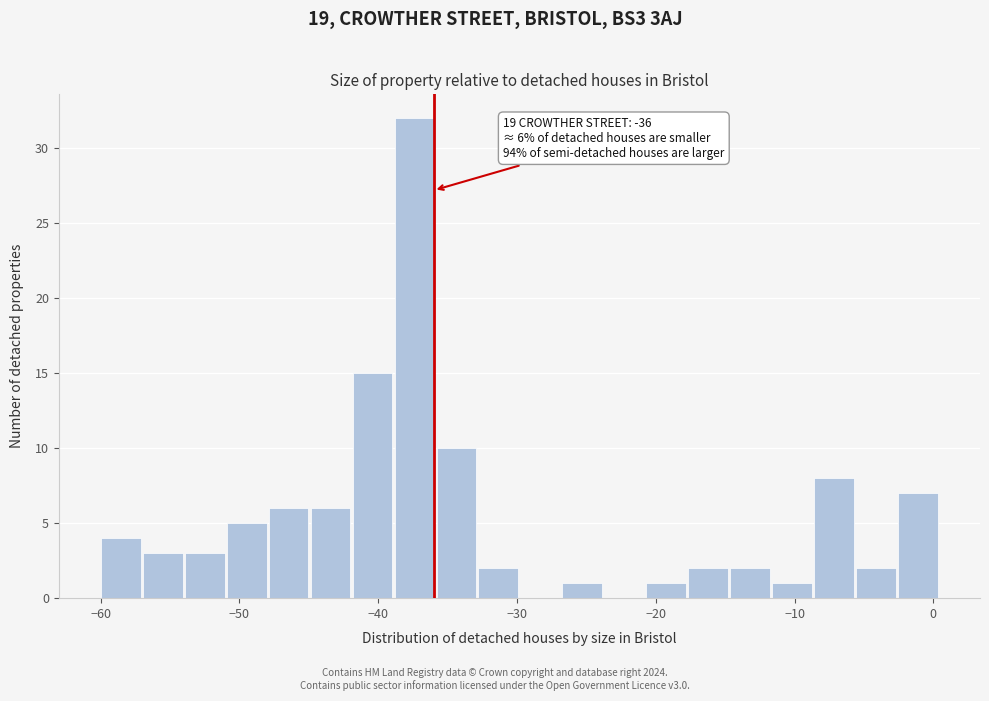

Read against the x-axis, roughly where is the centre of the tallest bar?

-37